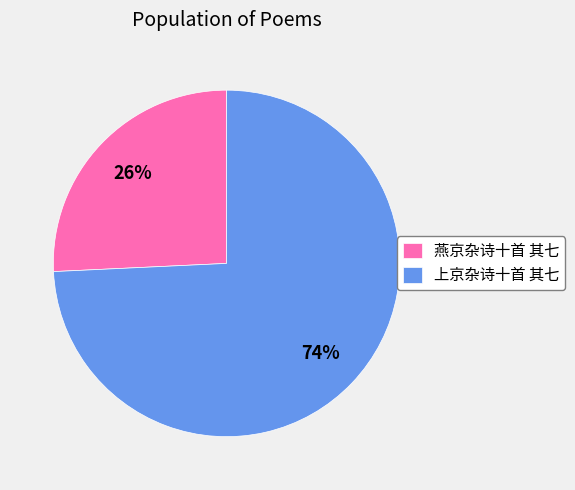

Is there any slice that represents more than half of the pie?

Yes